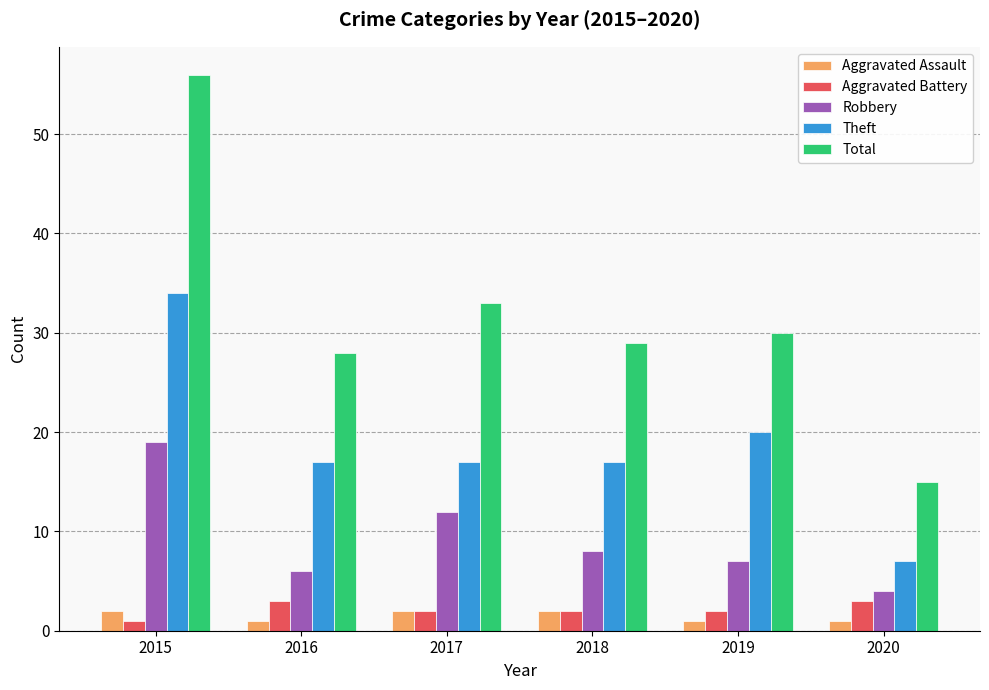

What is the difference between the maximum and minimum values in the Total series?

41